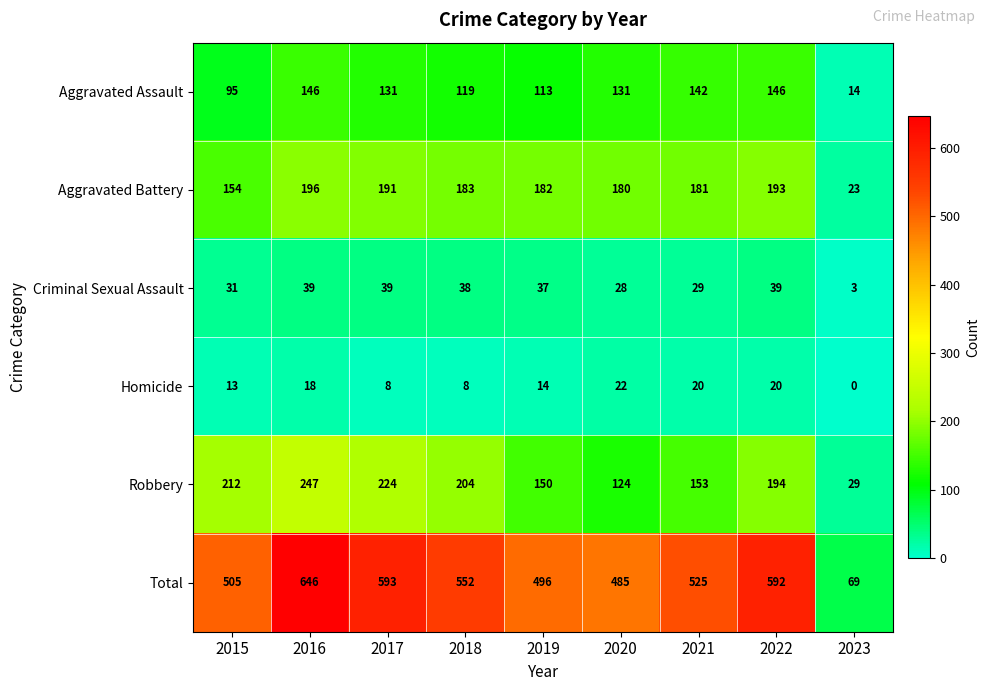

The value of Criminal Sexual Assault at 2018 is 56. True or false?

False